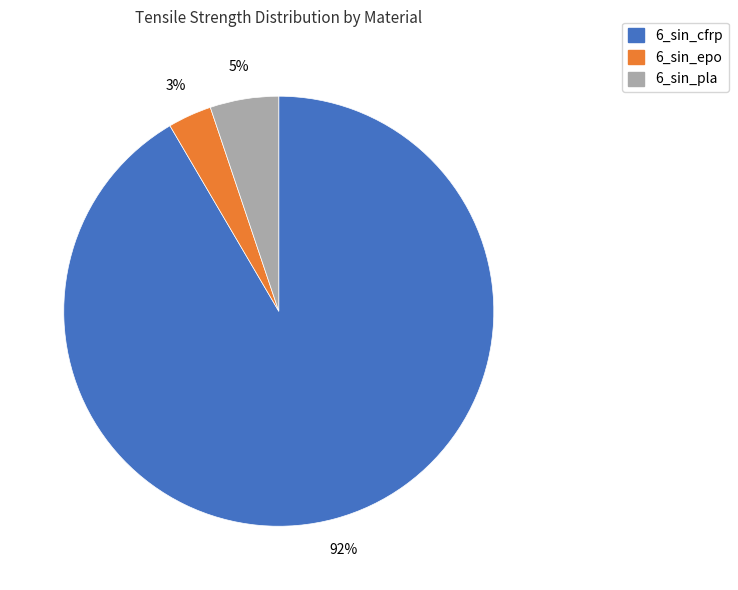

To the nearest percent, what is the combined percentage of 6_sin_cfrp and 6_sin_pla?

97%